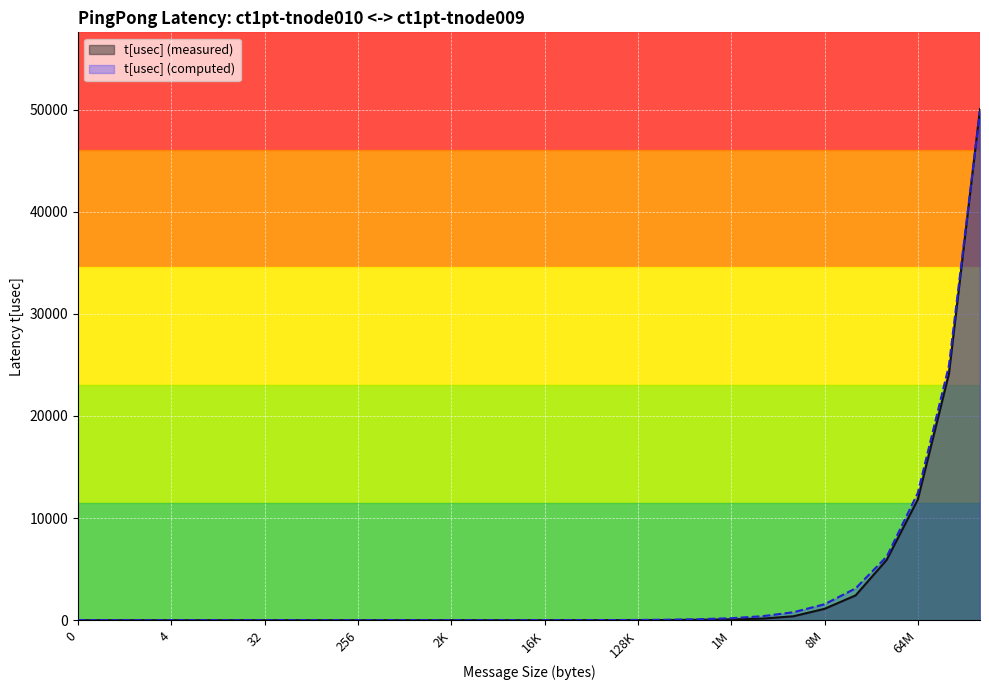

How many distinct data groups are displayed?

2